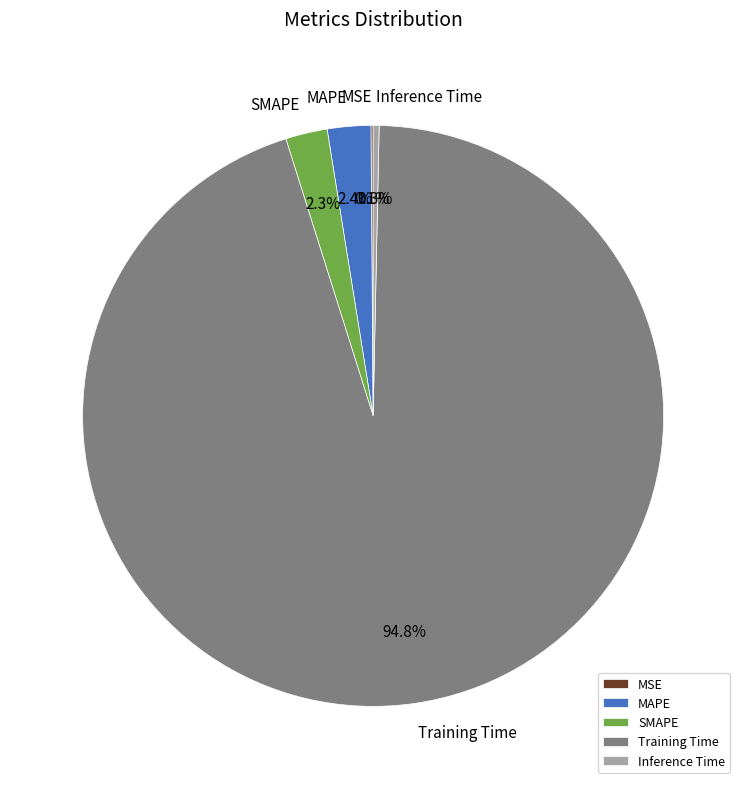

Is there any slice that represents more than half of the pie?

Yes